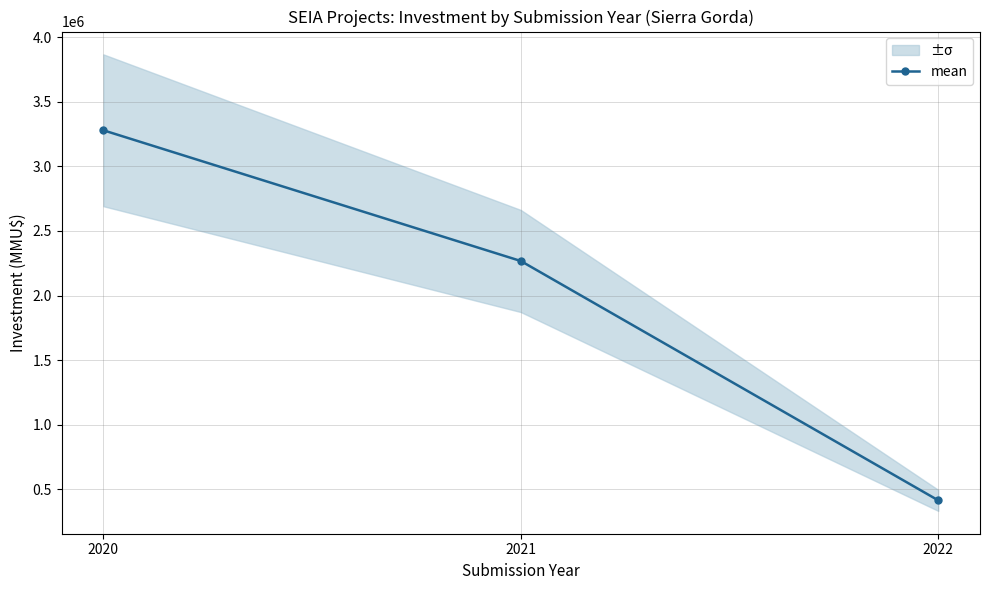

What is the smallest value displayed?

413837